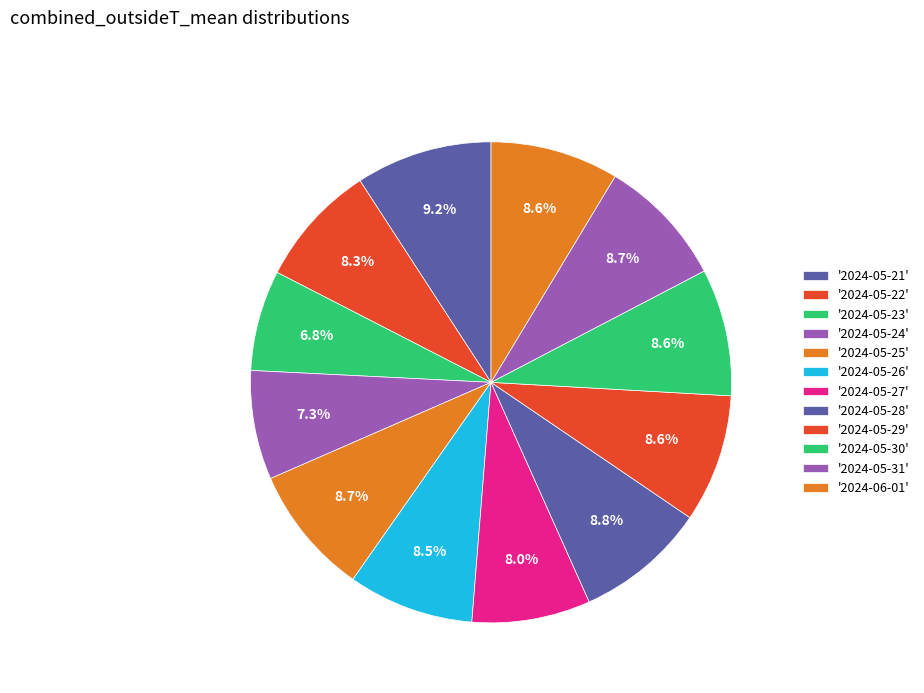

Is there a majority slice in this chart?

No